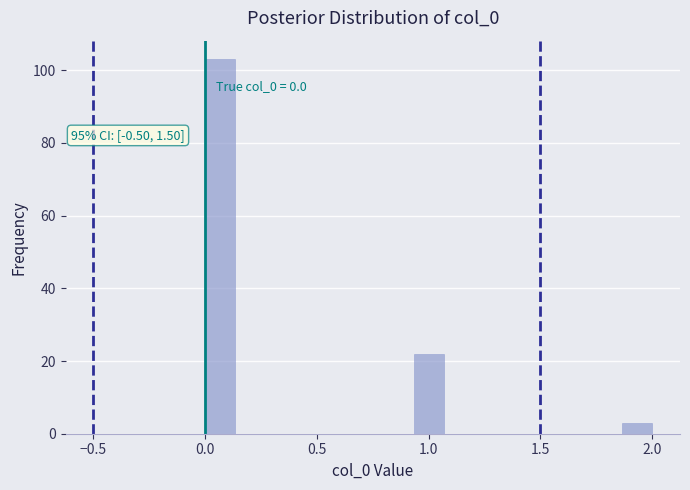

Around what value on the x-axis is the tallest bar? Give the approximate position of its centre, as read against the axis.

0.05